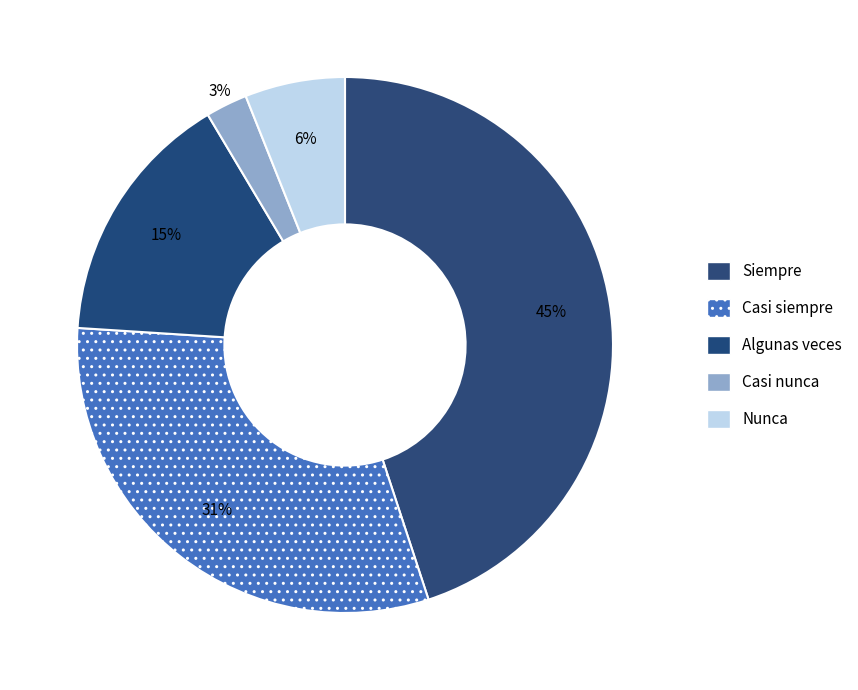

True or false: Siempre accounts for 35% of the total.

False